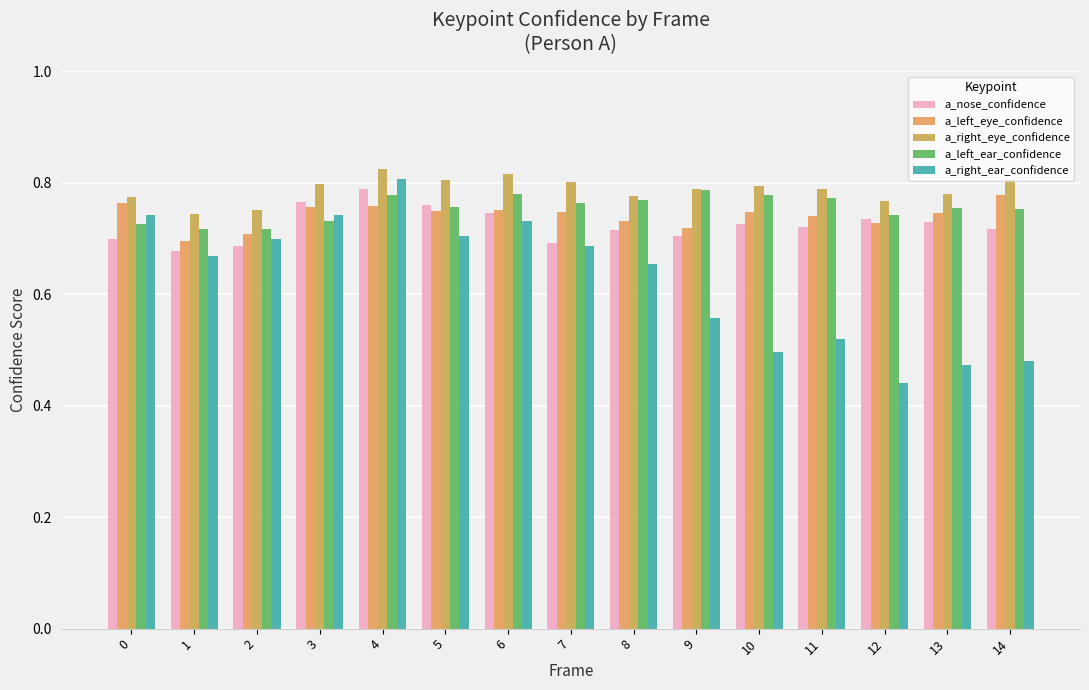

What is the spread (max minus min) of values at 7?

0.1